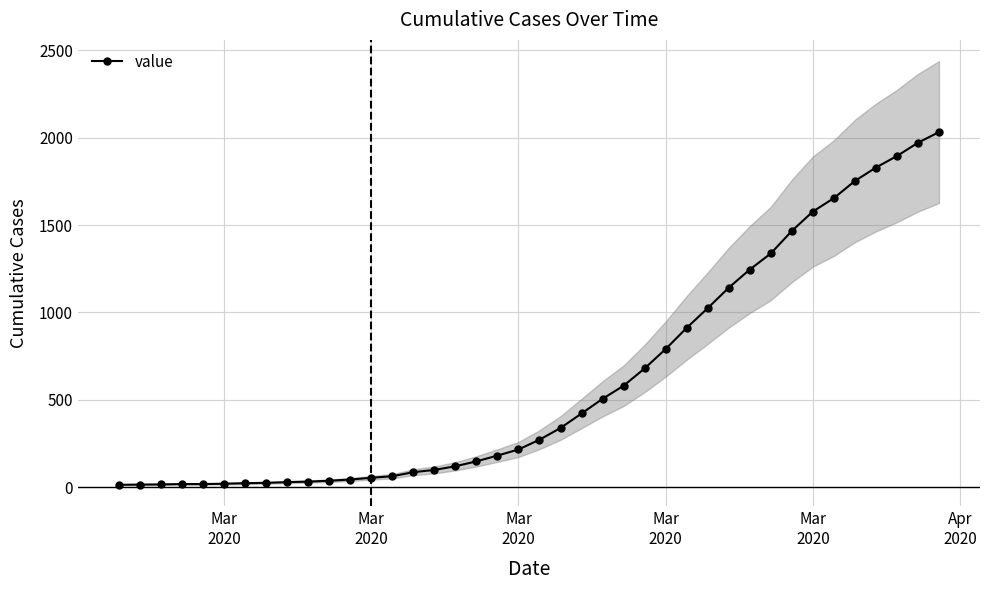

Which label corresponds to the smallest value in the chart?

Mar
2020